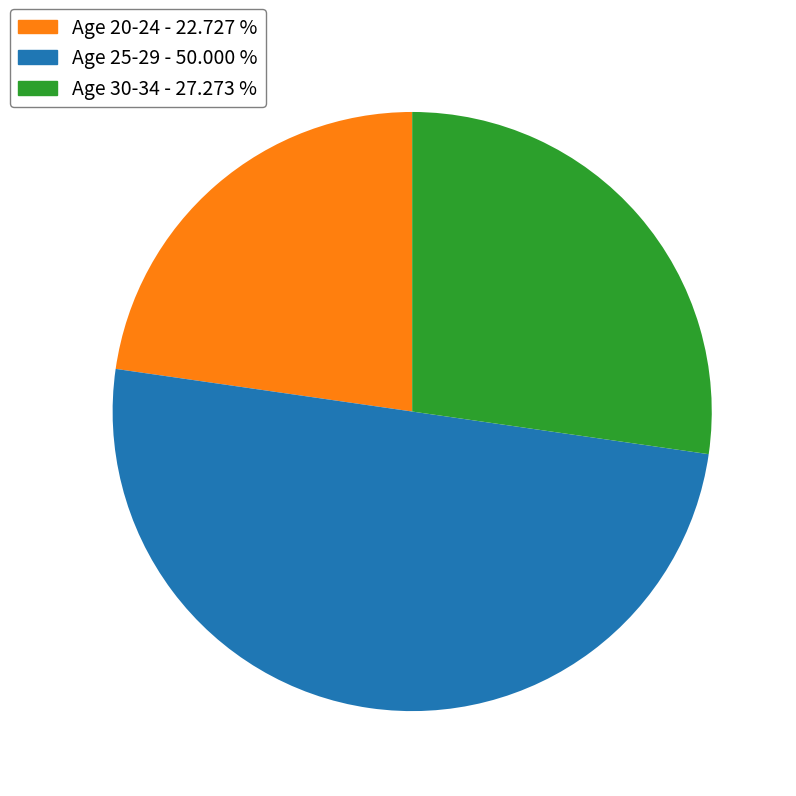

Is it true that Age 20-24 is 23% of the pie?

True